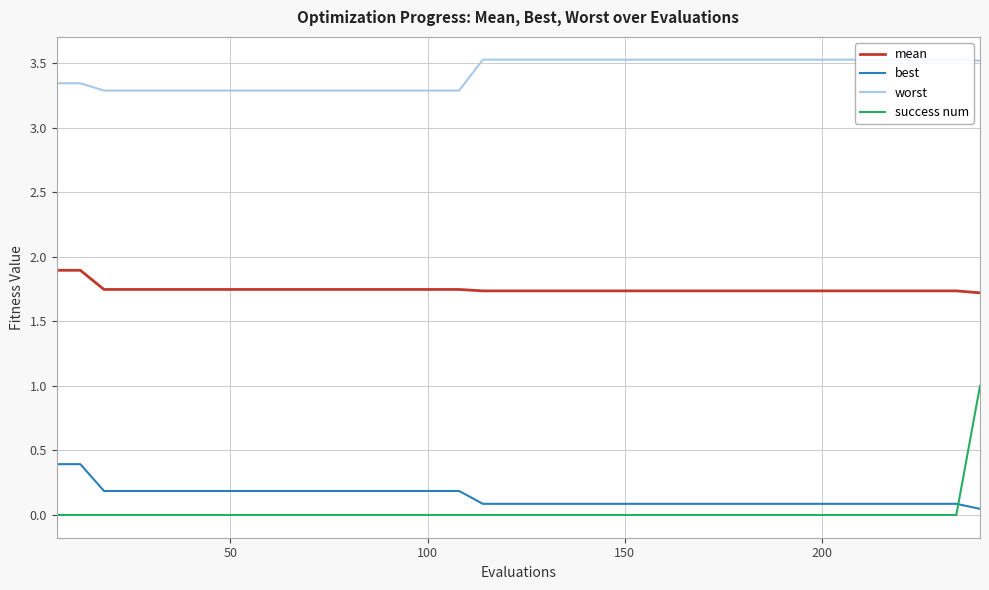

What is the maximum value for best?

0.4